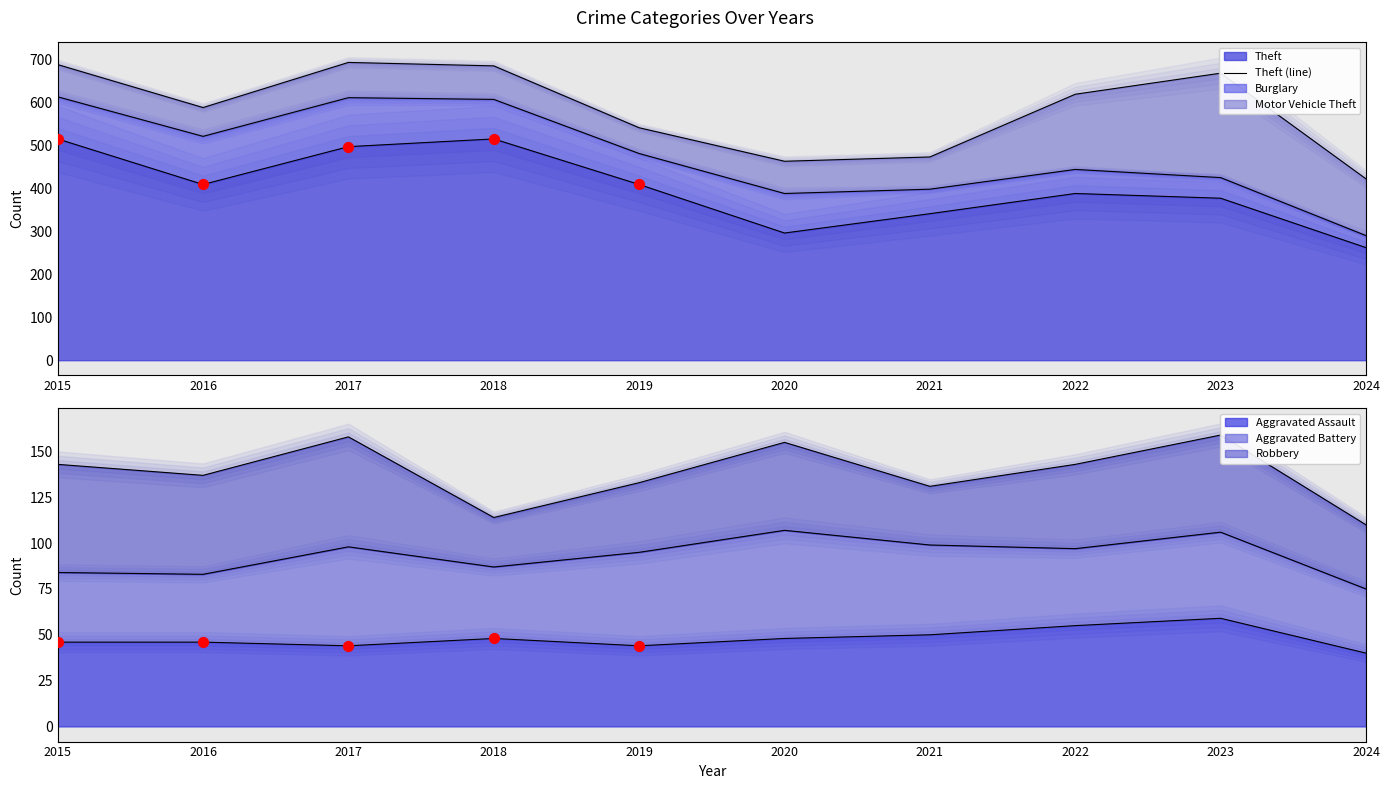

At which category is the sum across all series the highest?

2017